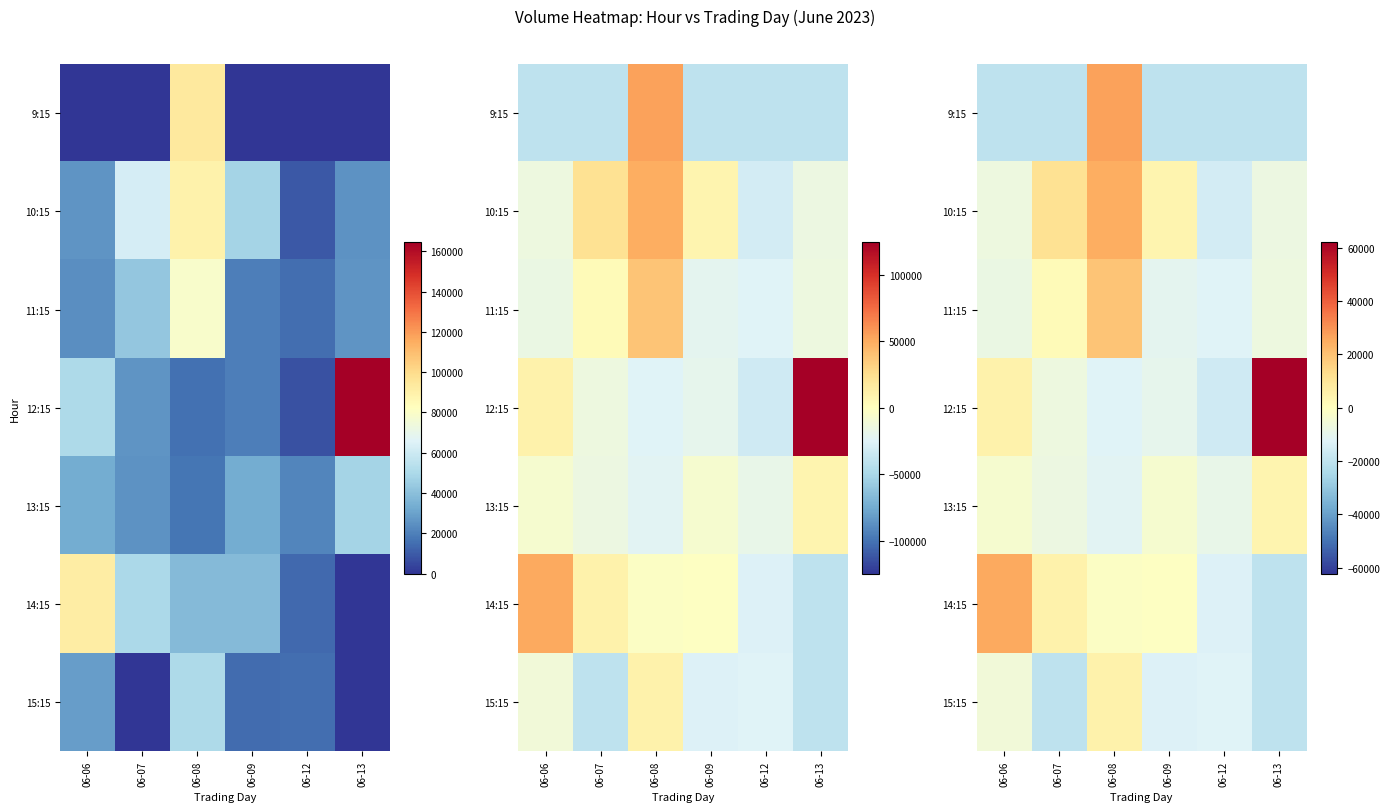

List the series in order of their peak value, lowest first.

13:15, 15:15, 11:15, 10:15, 14:15, 9:15, 12:15